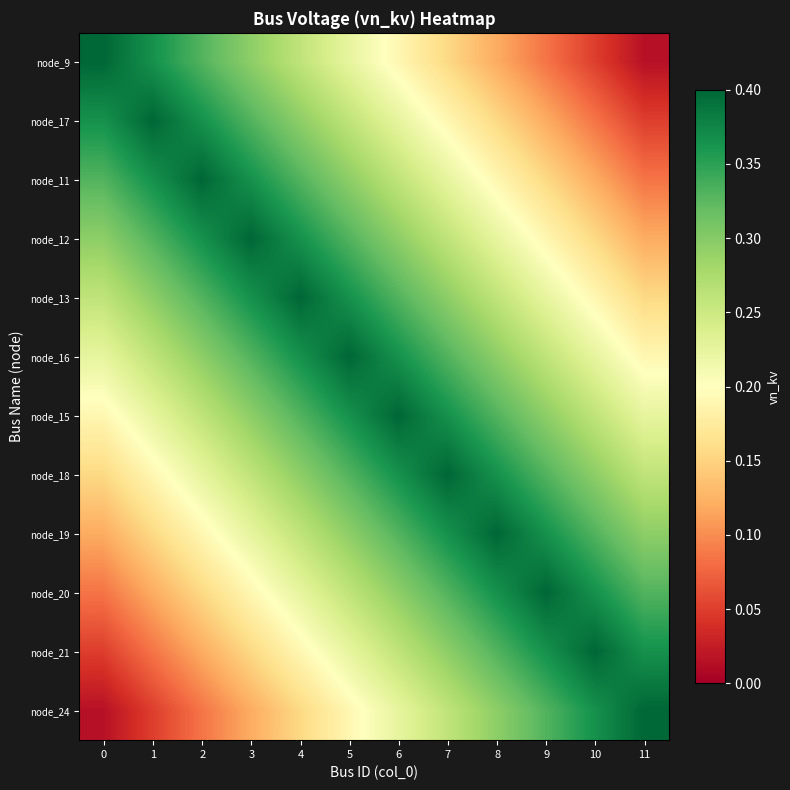

Reading left to right, extract all data points from this chart.

node_9: 0=0.4	1=0.4	2=0.3	3=0.3	4=0.3	5=0.2	6=0.2	7=0.2	8=0.1	9=0.1	10=0.0	11=0.0
node_17: 0=0.4	1=0.4	2=0.4	3=0.3	4=0.3	5=0.3	6=0.2	7=0.2	8=0.2	9=0.1	10=0.1	11=0.0
node_11: 0=0.3	1=0.4	2=0.4	3=0.4	4=0.3	5=0.3	6=0.3	7=0.2	8=0.2	9=0.2	10=0.1	11=0.1
node_12: 0=0.3	1=0.3	2=0.4	3=0.4	4=0.4	5=0.3	6=0.3	7=0.3	8=0.2	9=0.2	10=0.2	11=0.1
node_13: 0=0.3	1=0.3	2=0.3	3=0.4	4=0.4	5=0.4	6=0.3	7=0.3	8=0.3	9=0.2	10=0.2	11=0.2
node_16: 0=0.2	1=0.3	2=0.3	3=0.3	4=0.4	5=0.4	6=0.4	7=0.3	8=0.3	9=0.3	10=0.2	11=0.2
node_15: 0=0.2	1=0.2	2=0.3	3=0.3	4=0.3	5=0.4	6=0.4	7=0.4	8=0.3	9=0.3	10=0.3	11=0.2
node_18: 0=0.2	1=0.2	2=0.2	3=0.3	4=0.3	5=0.3	6=0.4	7=0.4	8=0.4	9=0.3	10=0.3	11=0.3
node_19: 0=0.1	1=0.2	2=0.2	3=0.2	4=0.3	5=0.3	6=0.3	7=0.4	8=0.4	9=0.4	10=0.3	11=0.3
node_20: 0=0.1	1=0.1	2=0.2	3=0.2	4=0.2	5=0.3	6=0.3	7=0.3	8=0.4	9=0.4	10=0.4	11=0.3
node_21: 0=0.0	1=0.1	2=0.1	3=0.2	4=0.2	5=0.2	6=0.3	7=0.3	8=0.3	9=0.4	10=0.4	11=0.4
node_24: 0=0.0	1=0.0	2=0.1	3=0.1	4=0.2	5=0.2	6=0.2	7=0.3	8=0.3	9=0.3	10=0.4	11=0.4